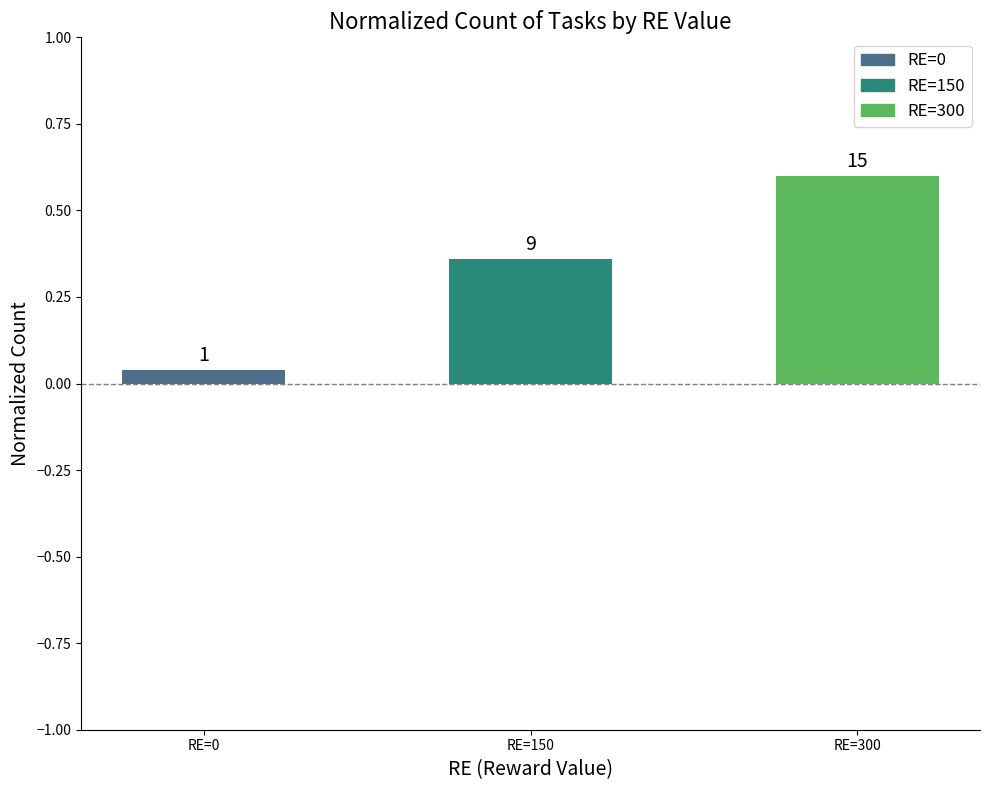

What is the value of the 2nd bar from the left?

0.4